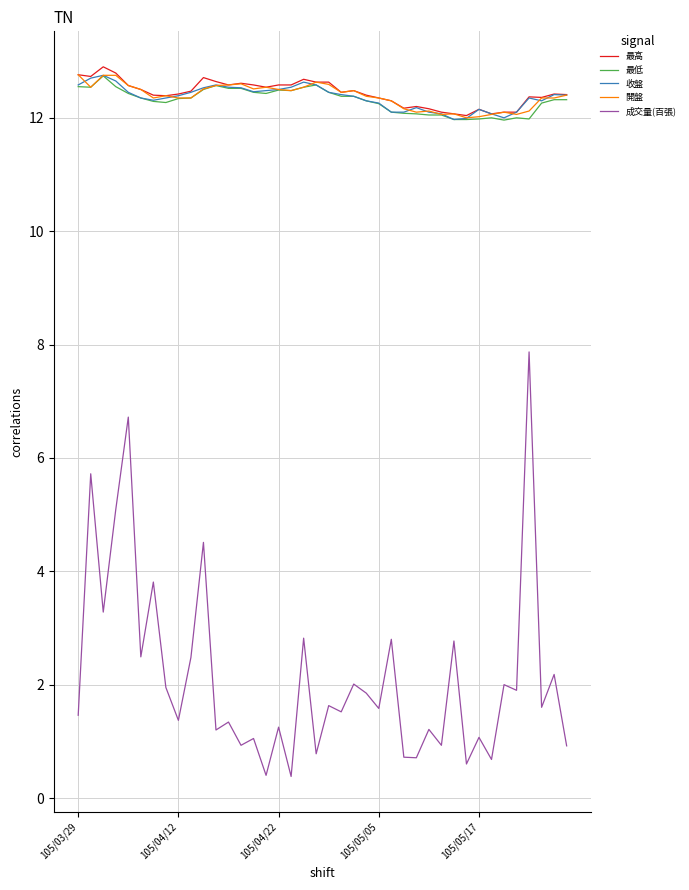

What is the minimum value shown in the chart?

0.4